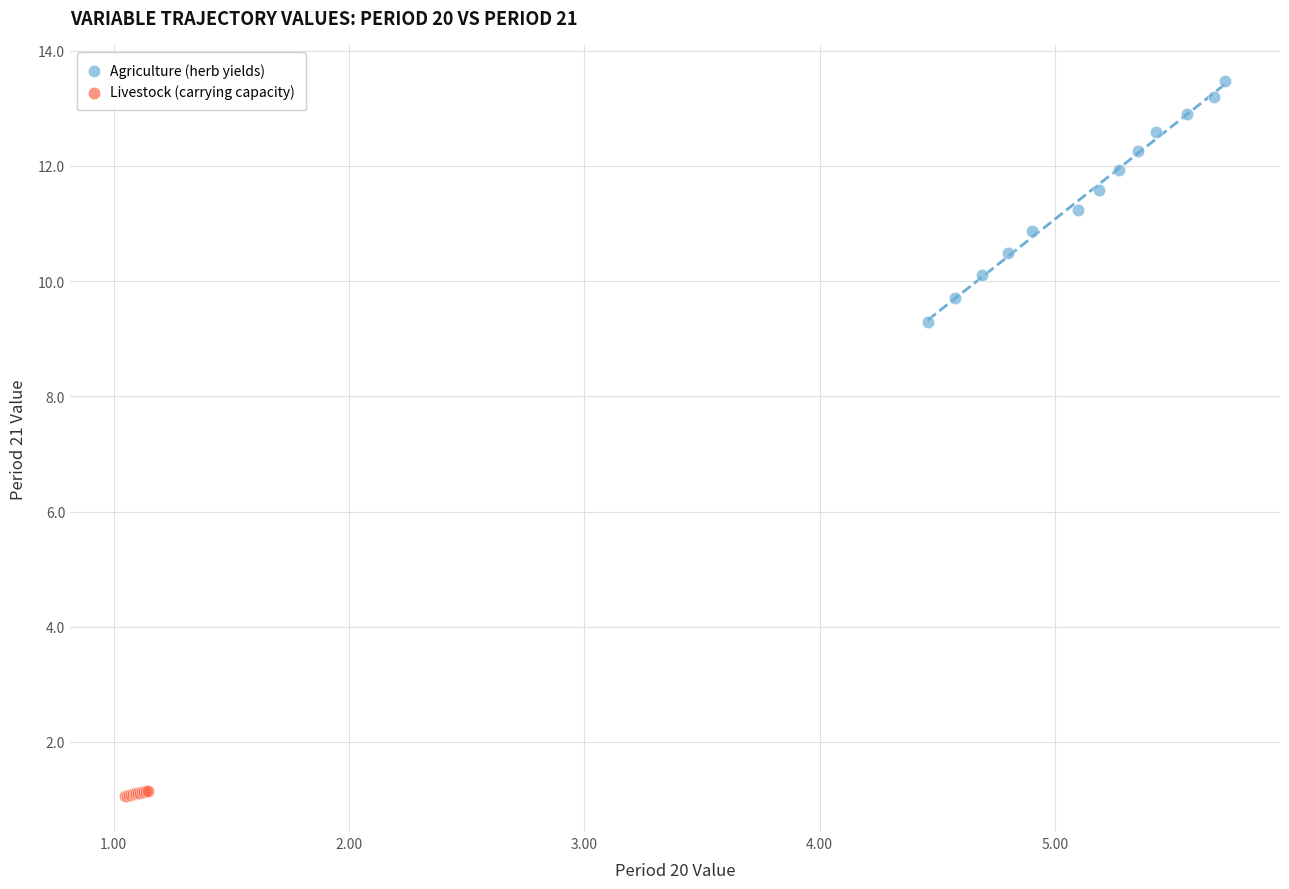

Which series contains the lowest Y value?

Livestock (carrying capacity)